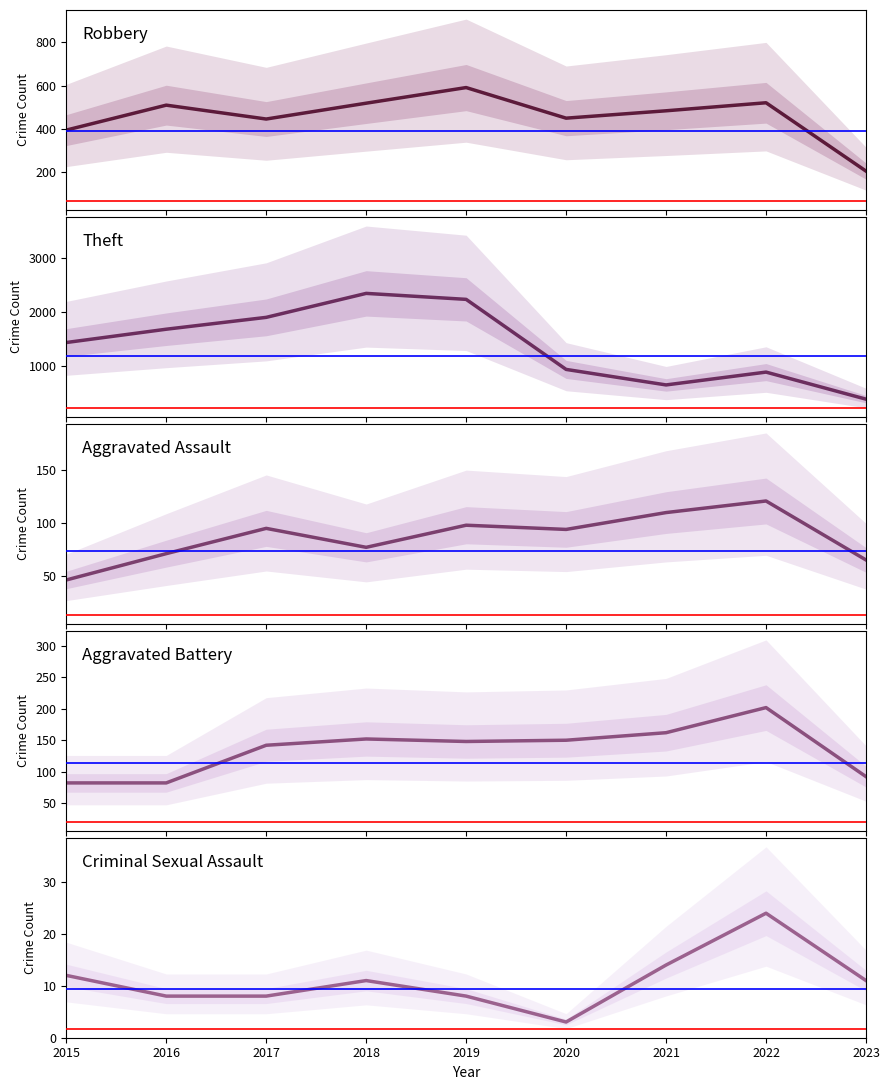

At which category does Criminal Sexual Assault reach its first local peak?

2018